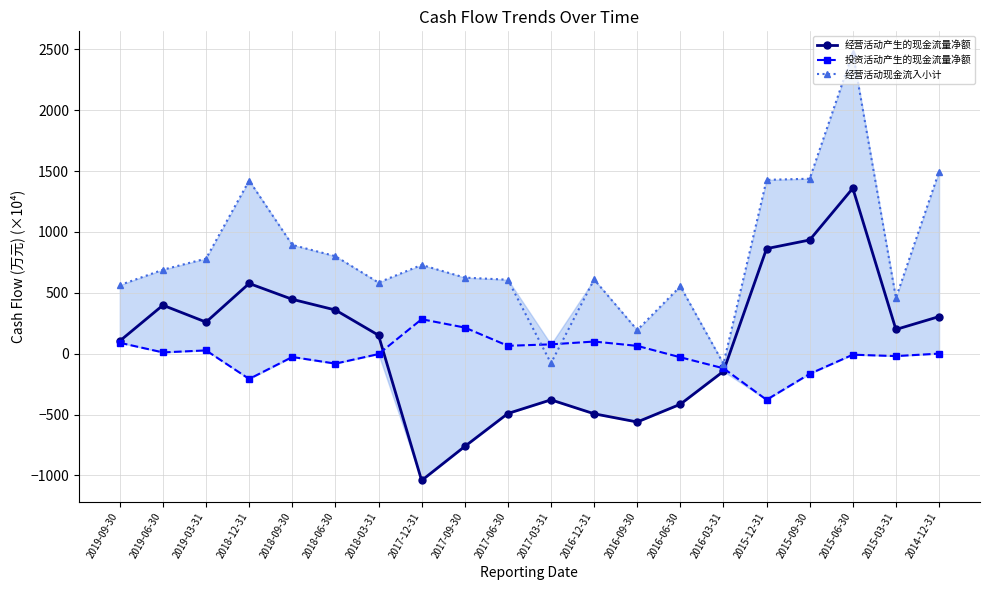

What is the difference between the maximum and minimum values in the 经营活动现金流入小计 series?

2555.0